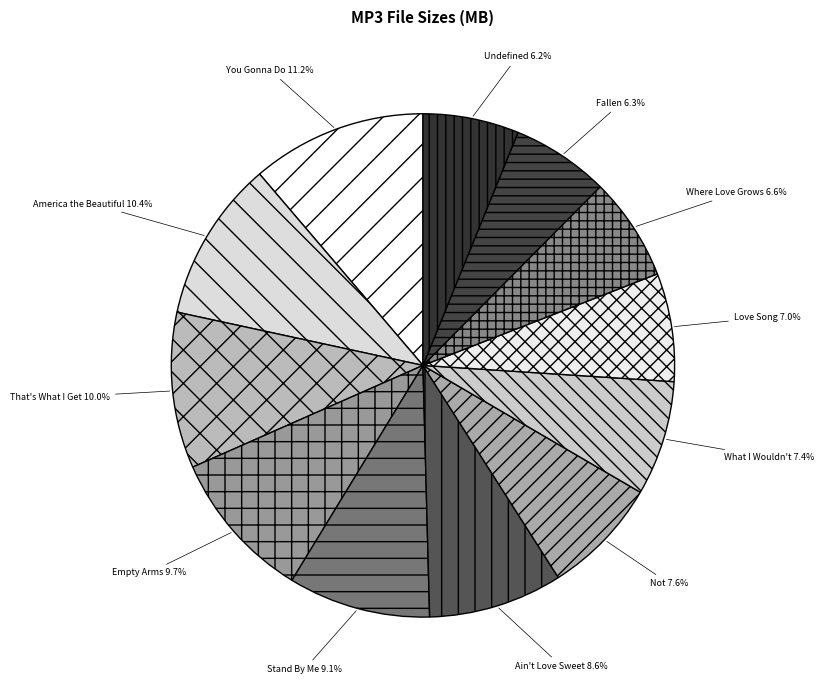

Approximately how many times larger is the value at Fallen compared to Empty Arms?

0.6